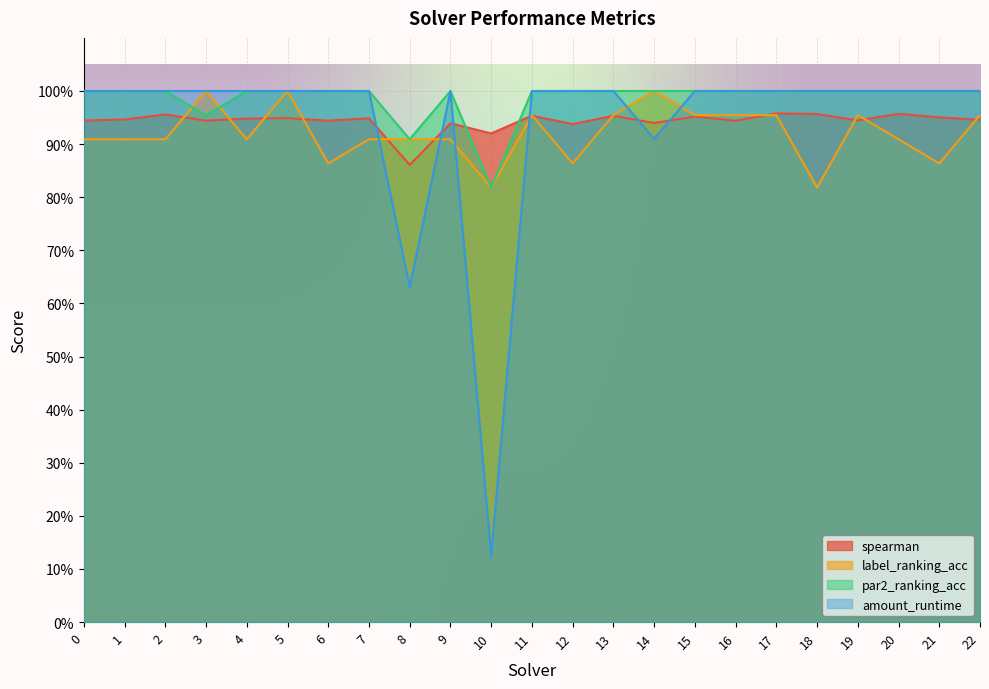

Rank the series at 19 from highest to lowest value.

par2_ranking_acc, amount_runtime, label_ranking_acc, spearman